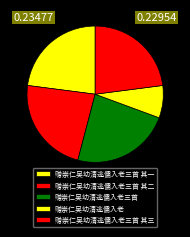

To the nearest percent, what portion does 赠崇仁吴幼清逃儒入老三首 represent?

23%